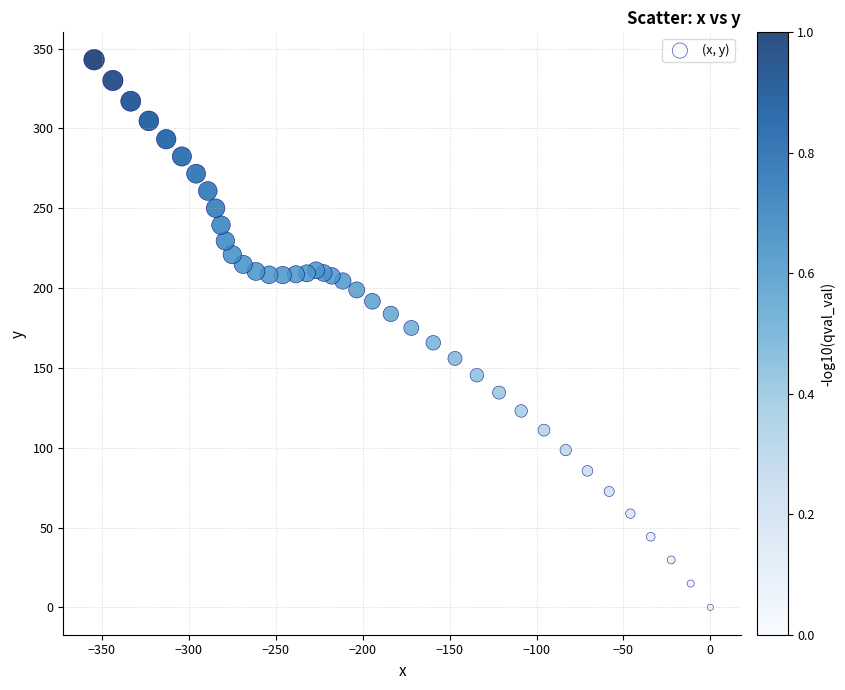

What is the range of Y values (max minus min)?

343.0